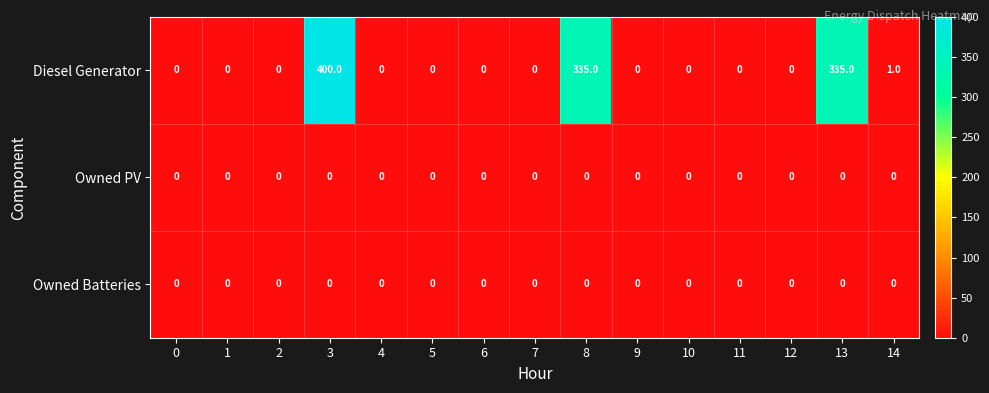

What is the difference between the maximum and minimum values in the Diesel Generator series?

400